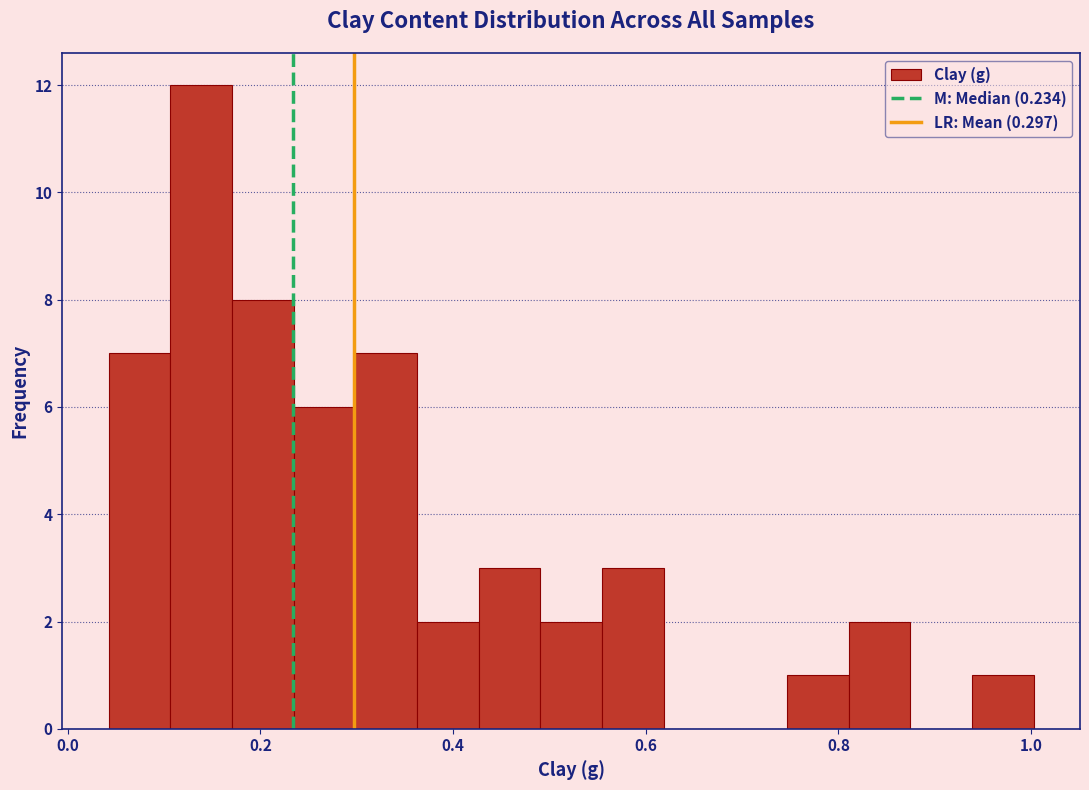

Around what value on the x-axis is the tallest bar? Give the approximate position of its centre, as read against the axis.

0.14